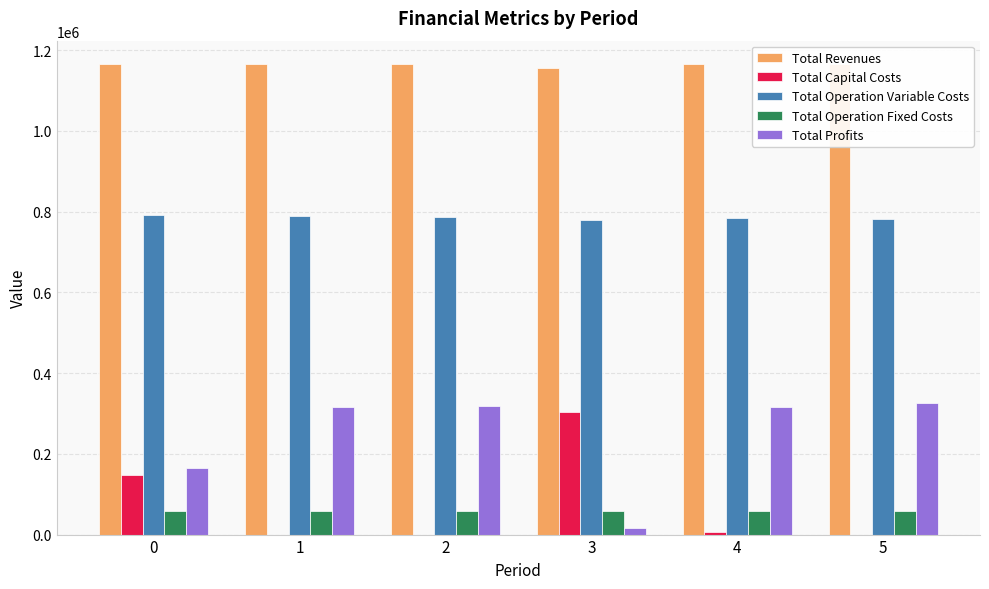

Is the value of Total Operation Variable Costs at 3 greater than the value of Total Capital Costs at 3?

Yes